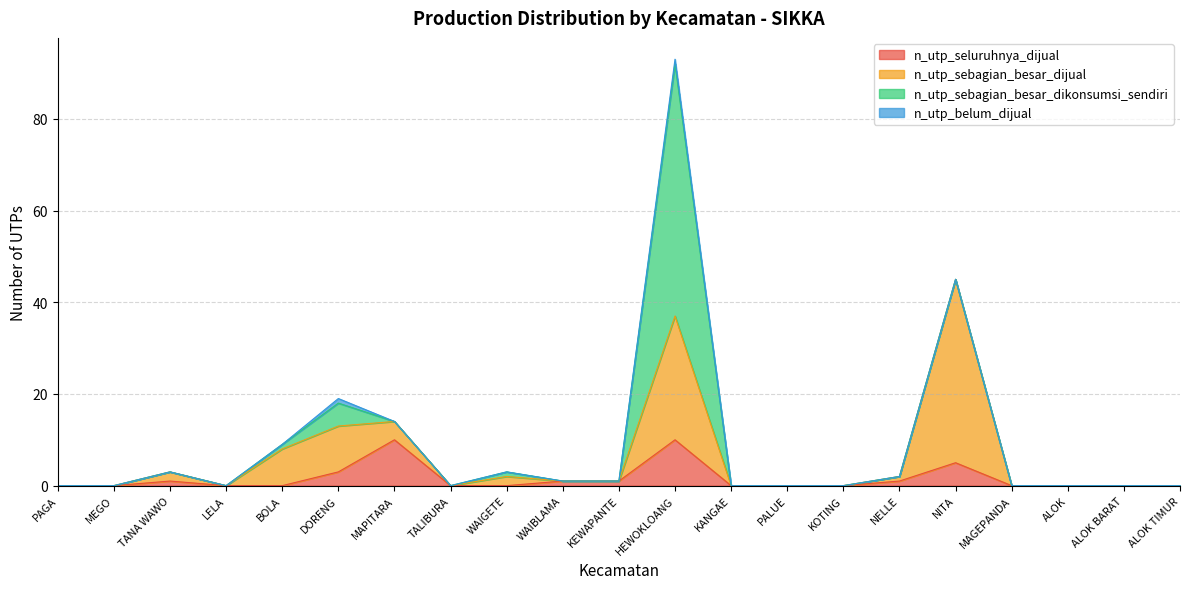

Between TANA WAWO and PALUE, which series saw the biggest shift?

n_utp_sebagian_besar_dijual